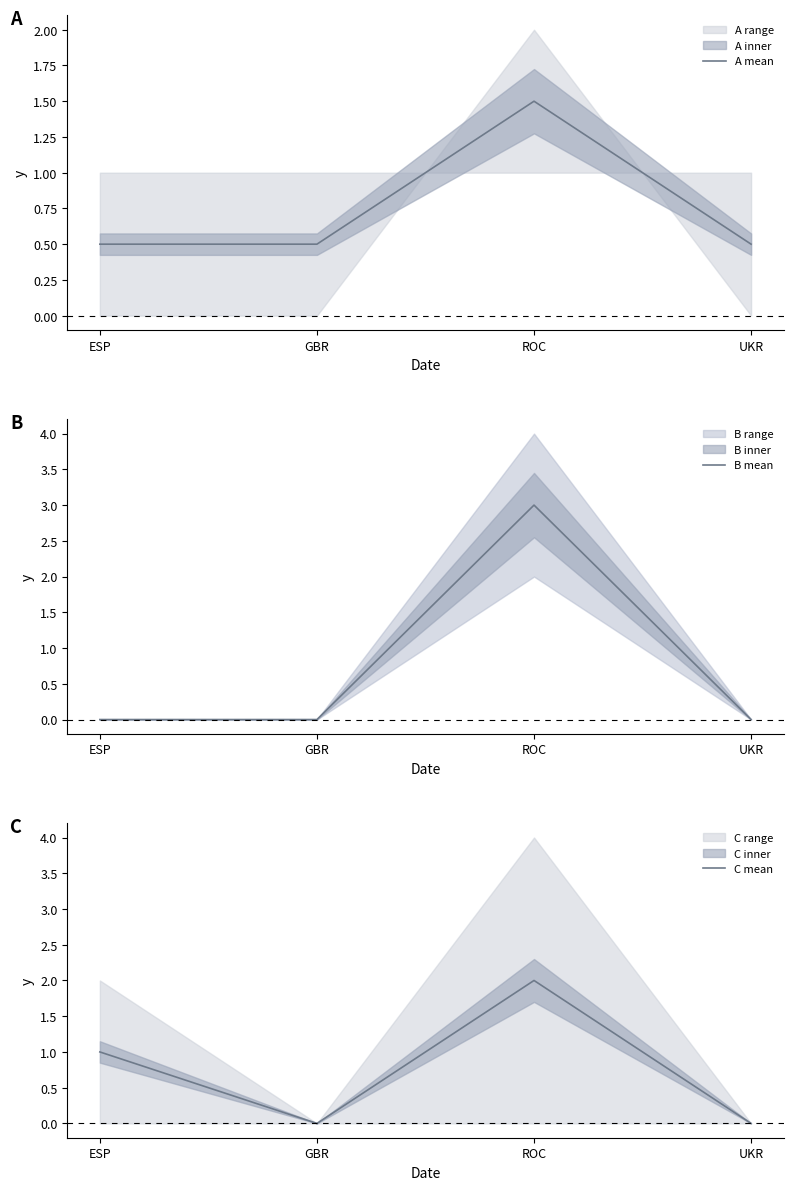

What is the difference between the maximum and second lowest values in the A mean series?

1.0